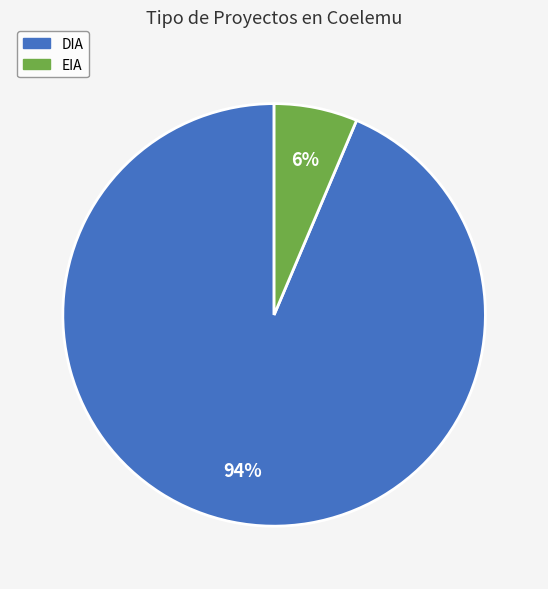

Is it true that EIA is 1% of the pie?

False